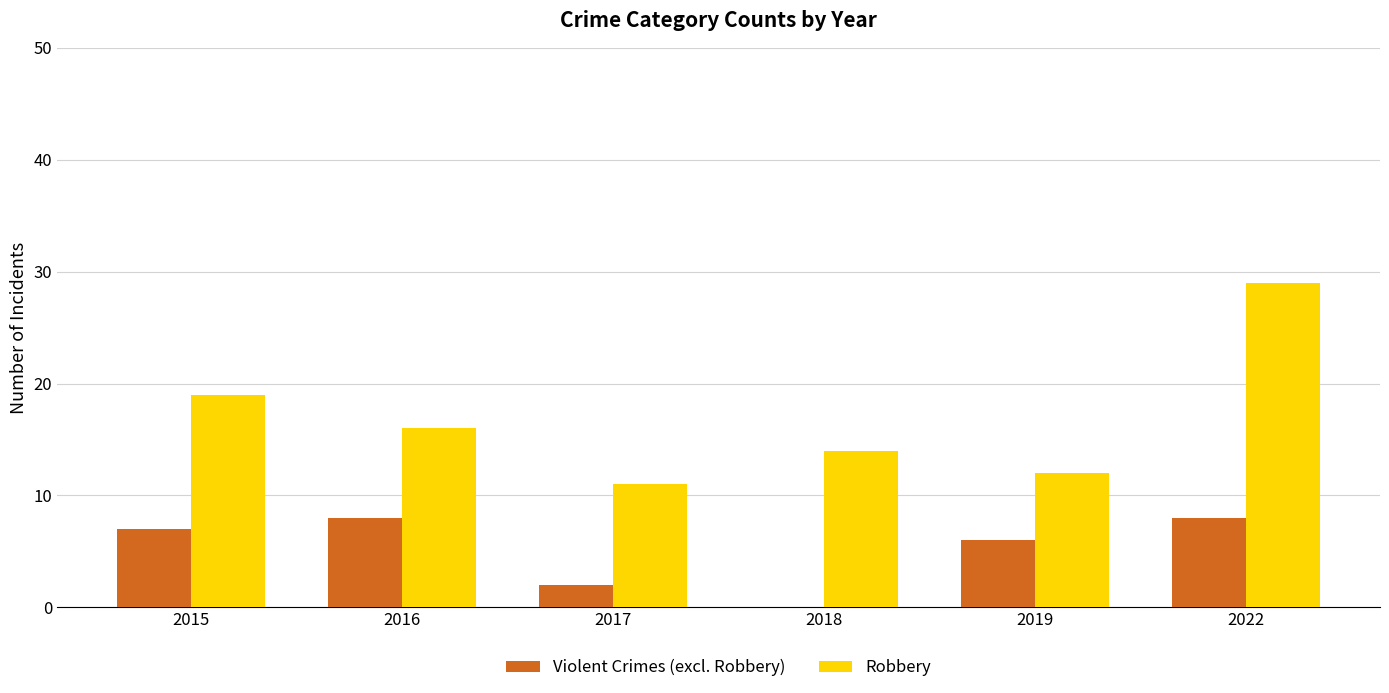

What are all the series names shown in the legend?

Violent Crimes (excl. Robbery), Robbery